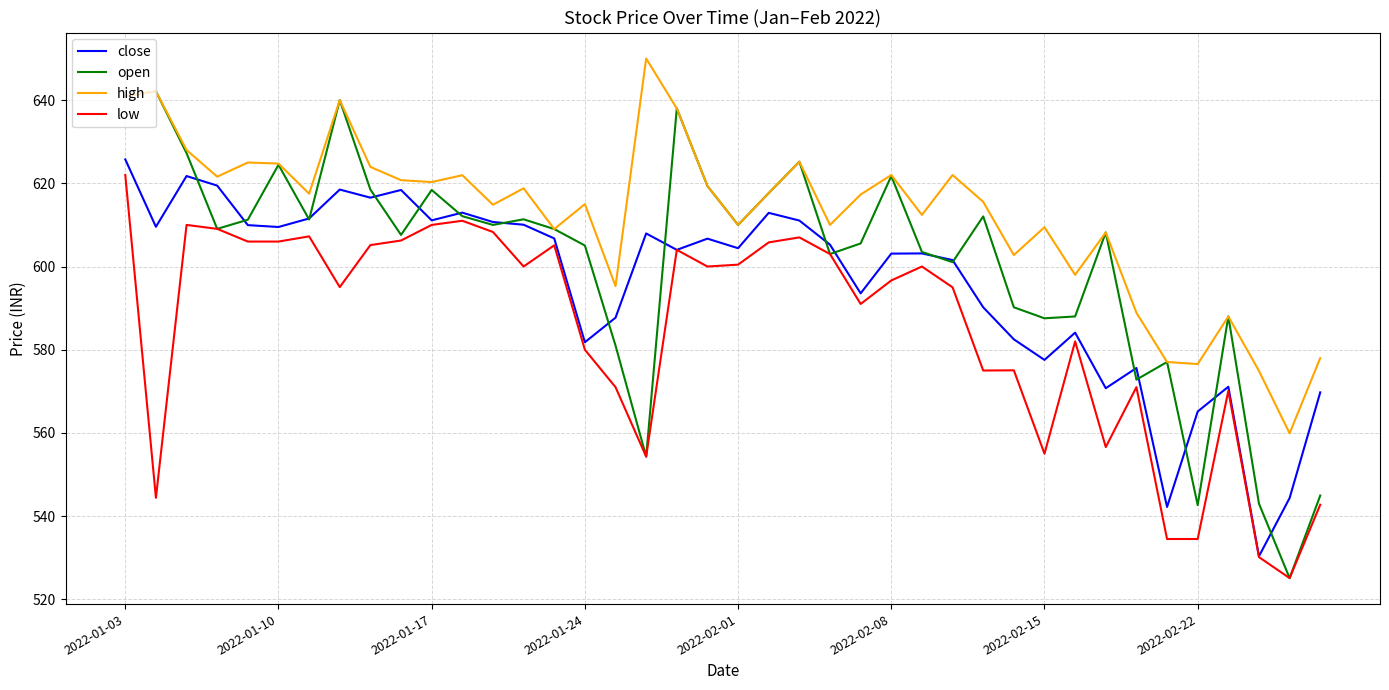

Which series has the largest range (max minus min)?

open